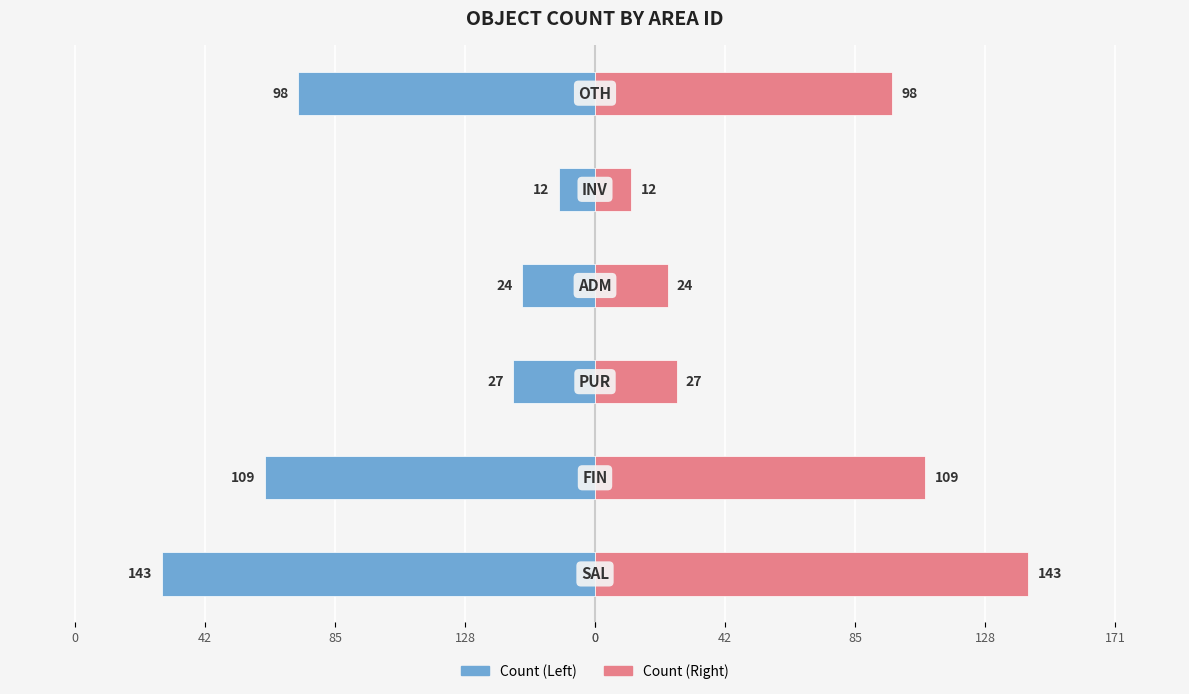

What is the difference between the highest and lowest values at 0?

286